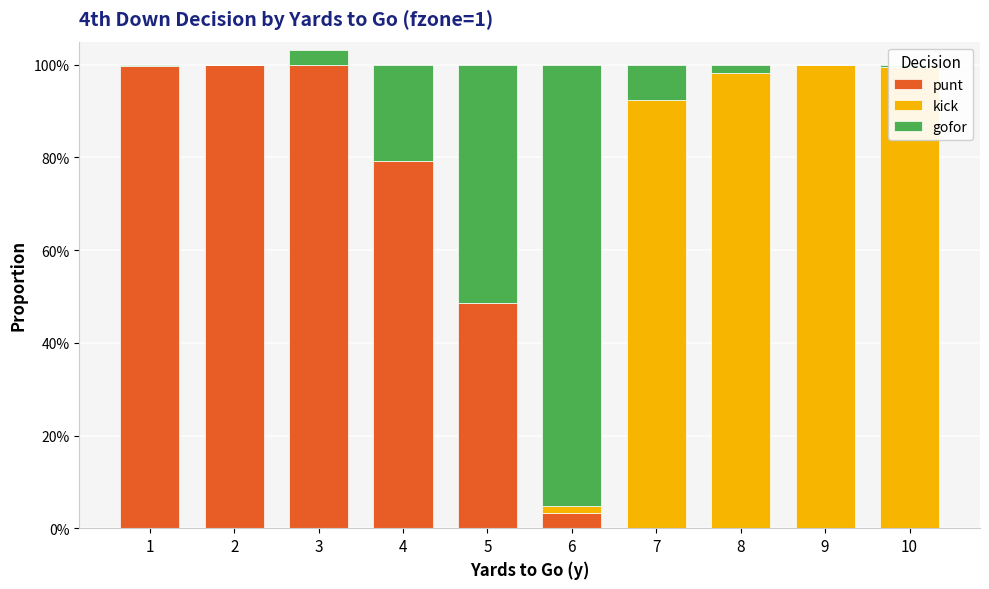

How many distinct data groups are displayed?

3